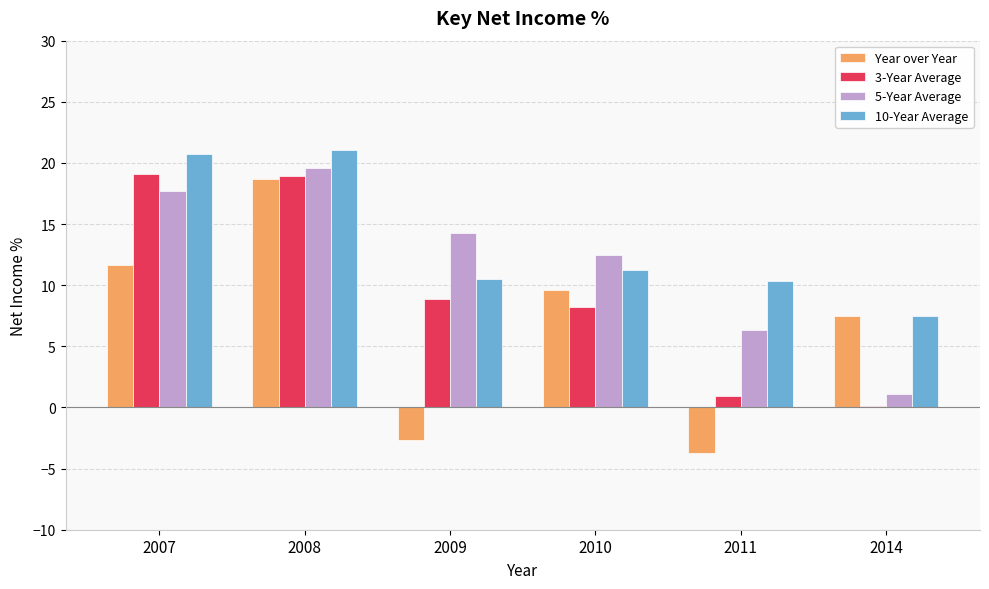

What is the total value across all series at 2008?

78.3